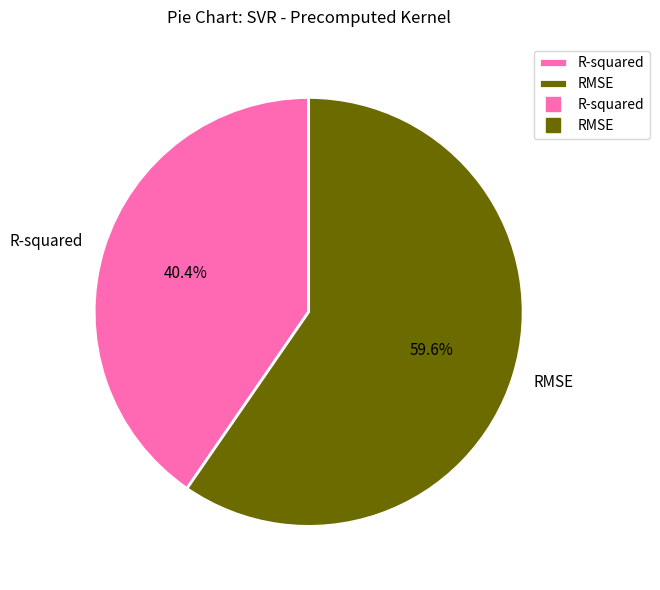

Rank the categories by value from highest to lowest.

RMSE, R-squared